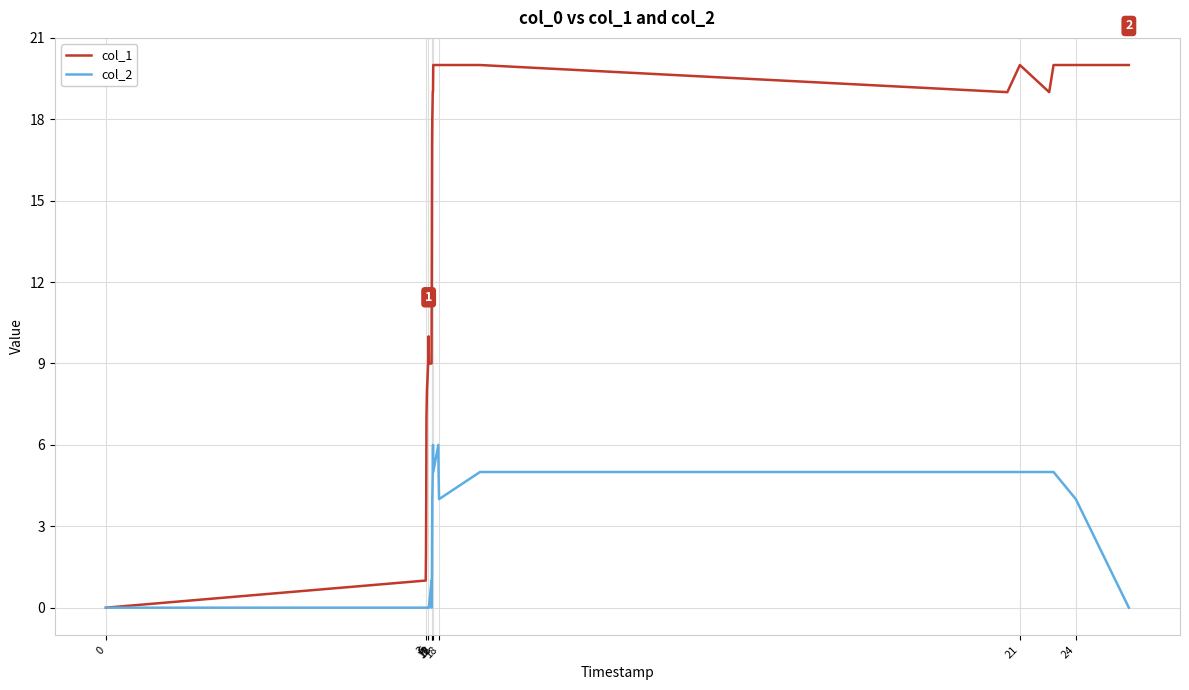

Which series has the largest total across all categories?

col_1